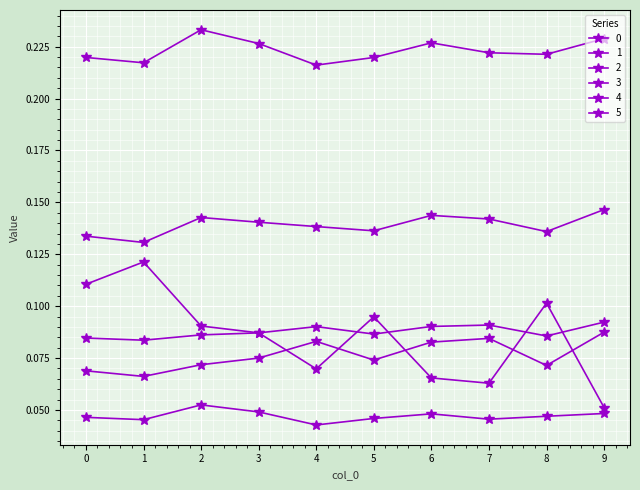

What is the sum of the 0 values at 3 and 8?

0.2